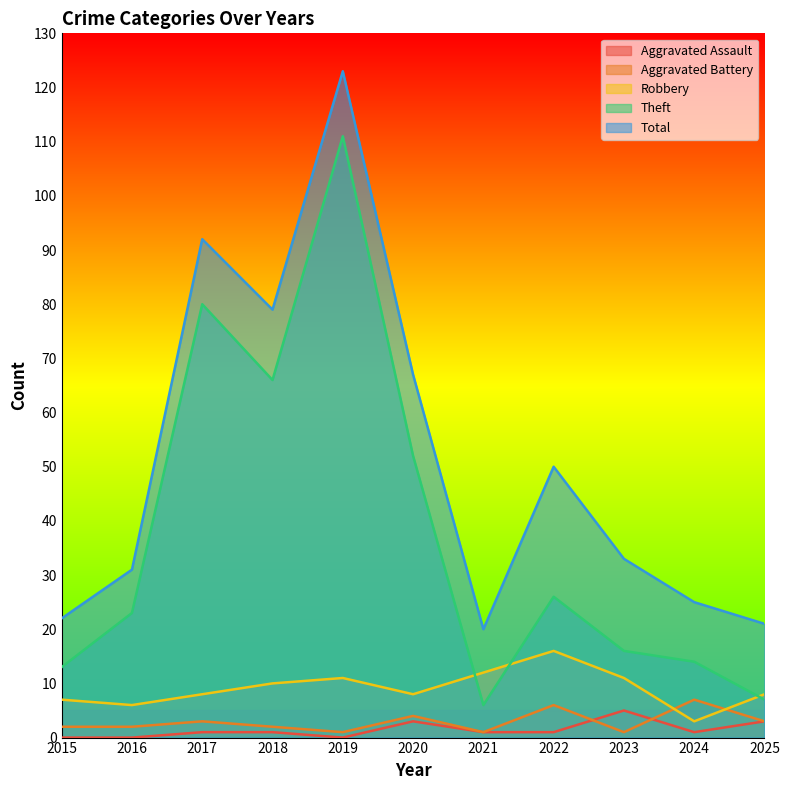

After their last crossing, which series has the higher values: Robbery or Aggravated Battery?

Robbery